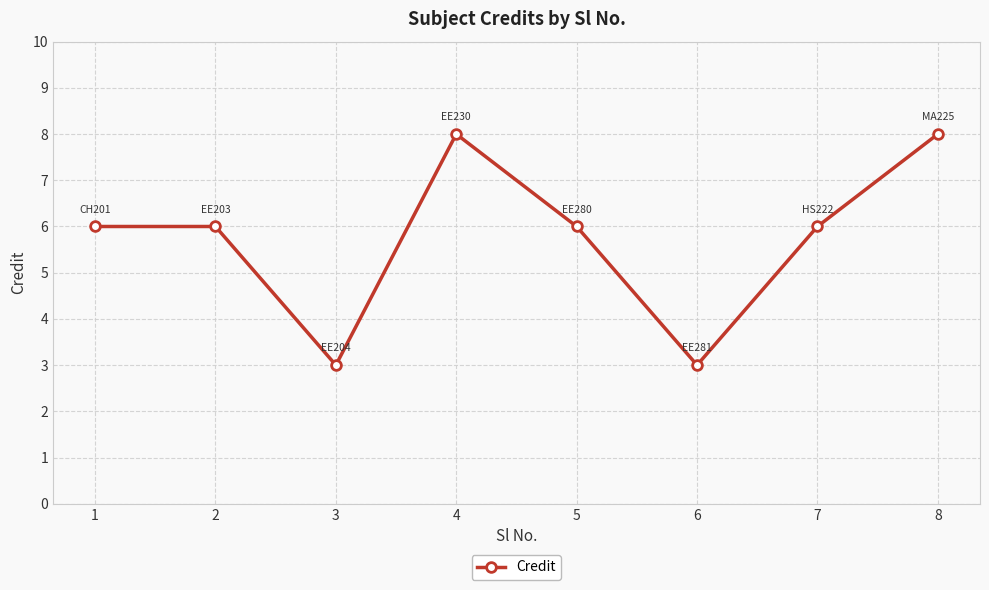

Does the chart have visible grid lines?

Yes